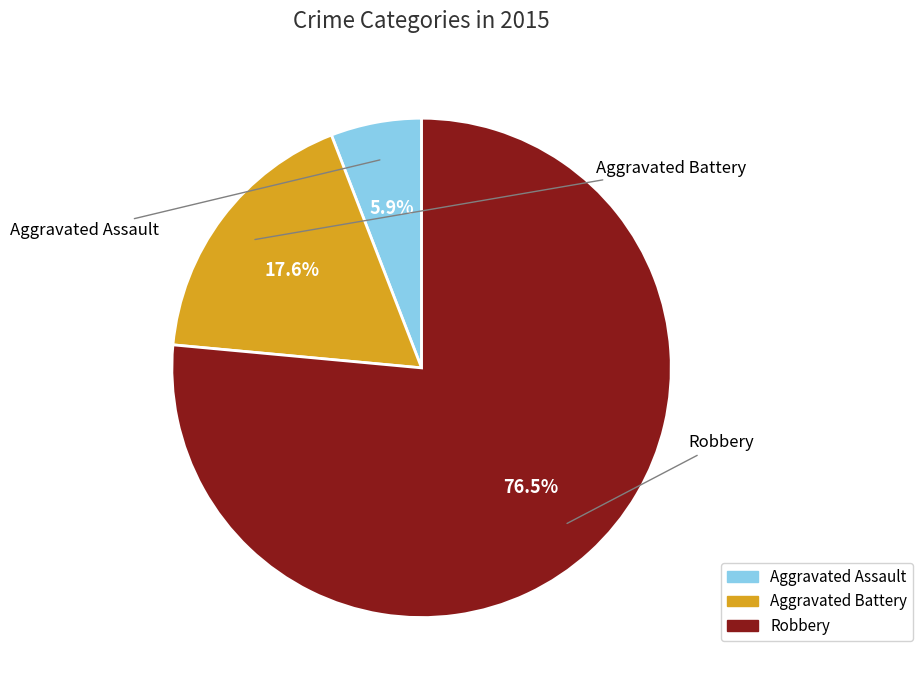

The Aggravated Battery slice represents 4% of the pie. True or false?

False